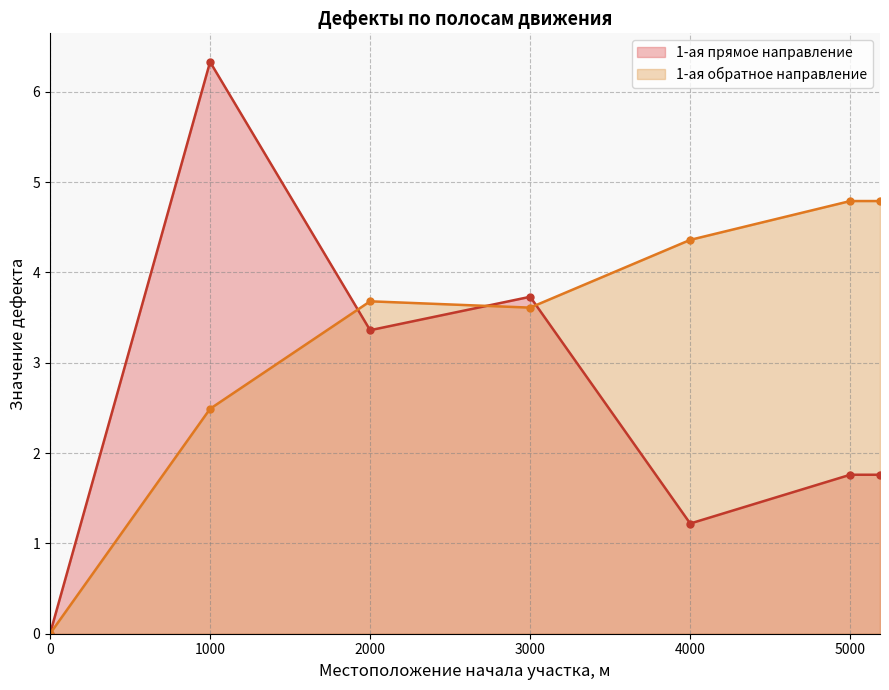

What is the difference between the second highest and second lowest values in the 1-ая прямое направление series?

2.5